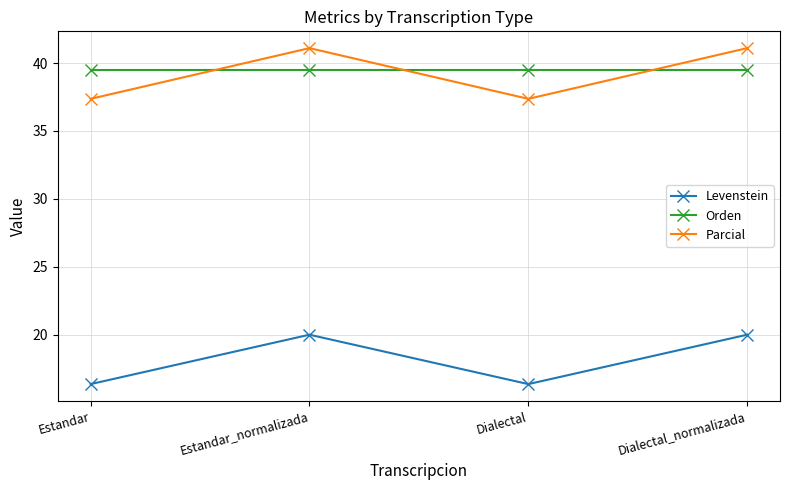

Count the number of data series in this chart.

3